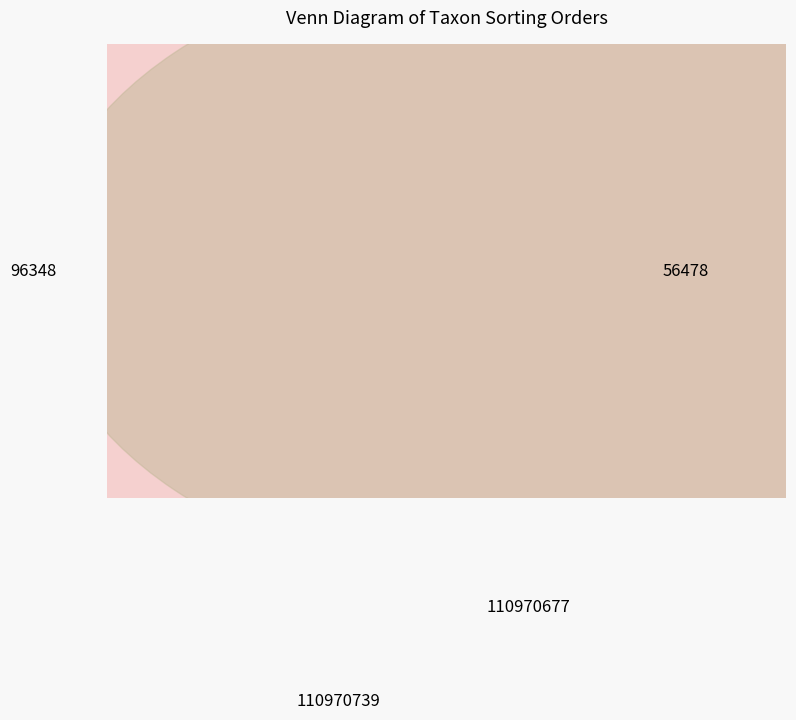

Which has a higher value, 110970677 or 110970739?

110970739